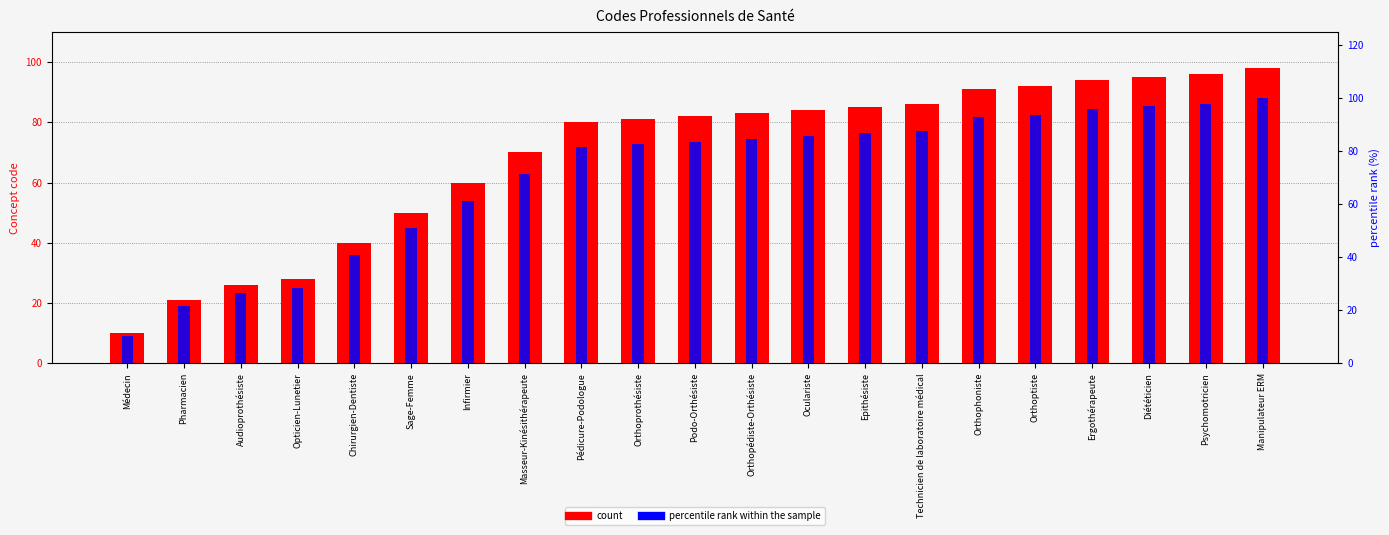

Is the value of Concept code at Médecin greater than the value of percentile rank within the sample at Orthoprothésiste?

No